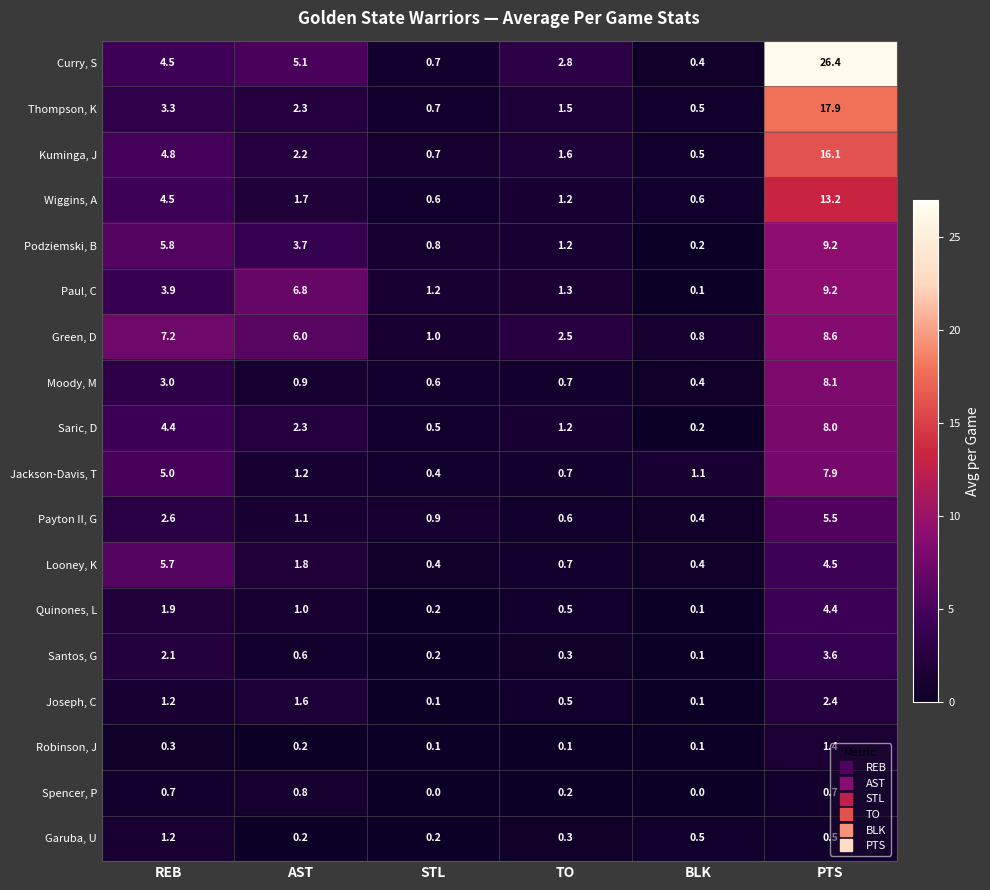

What is the spread (max minus min) of values at TO?

2.7